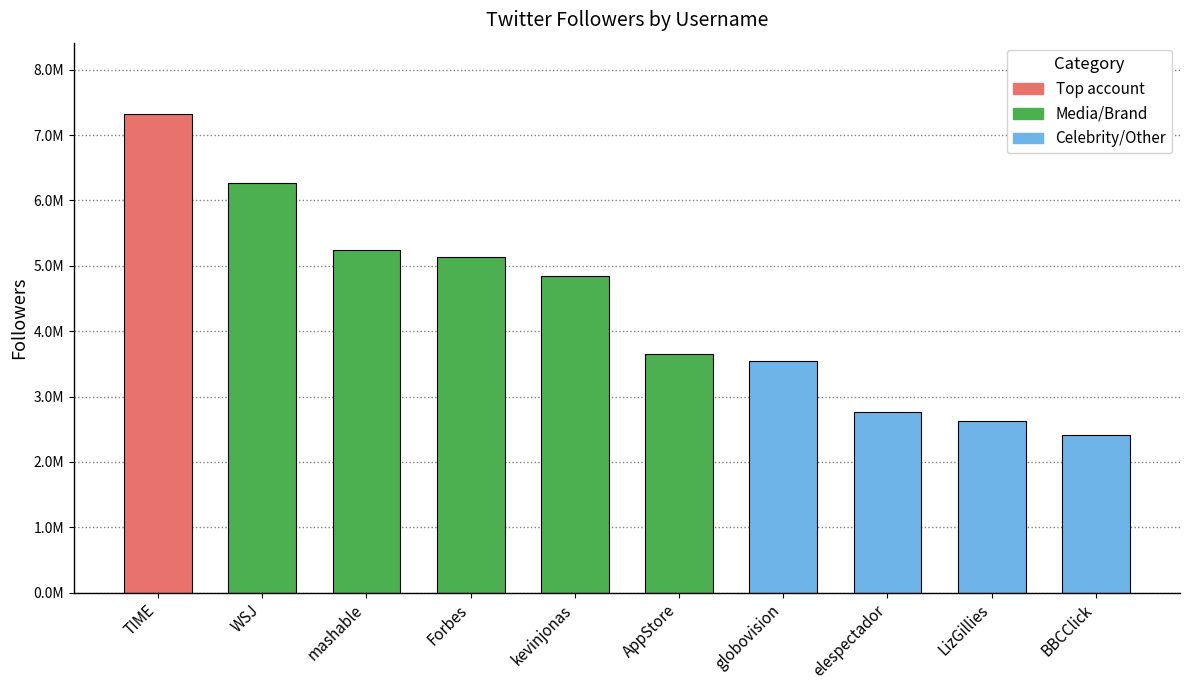

Reading left to right, extract all data points from this chart.

7316647	6266821	5240646	5138307	4850342	3645136	3548940	2758548	2626241	2408681